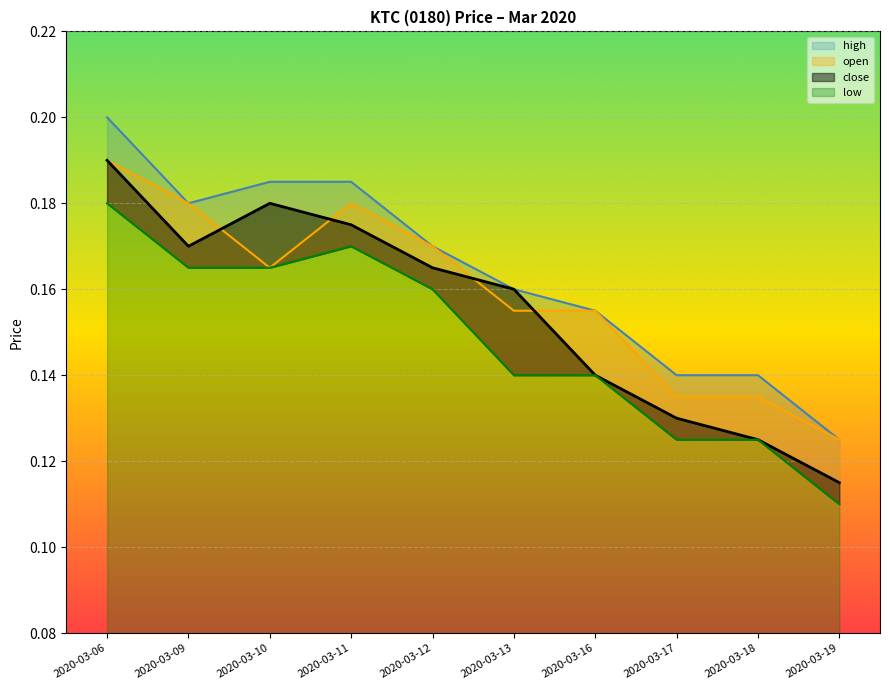

The open series shows 0.2 at 2020-03-12. True or false?

True